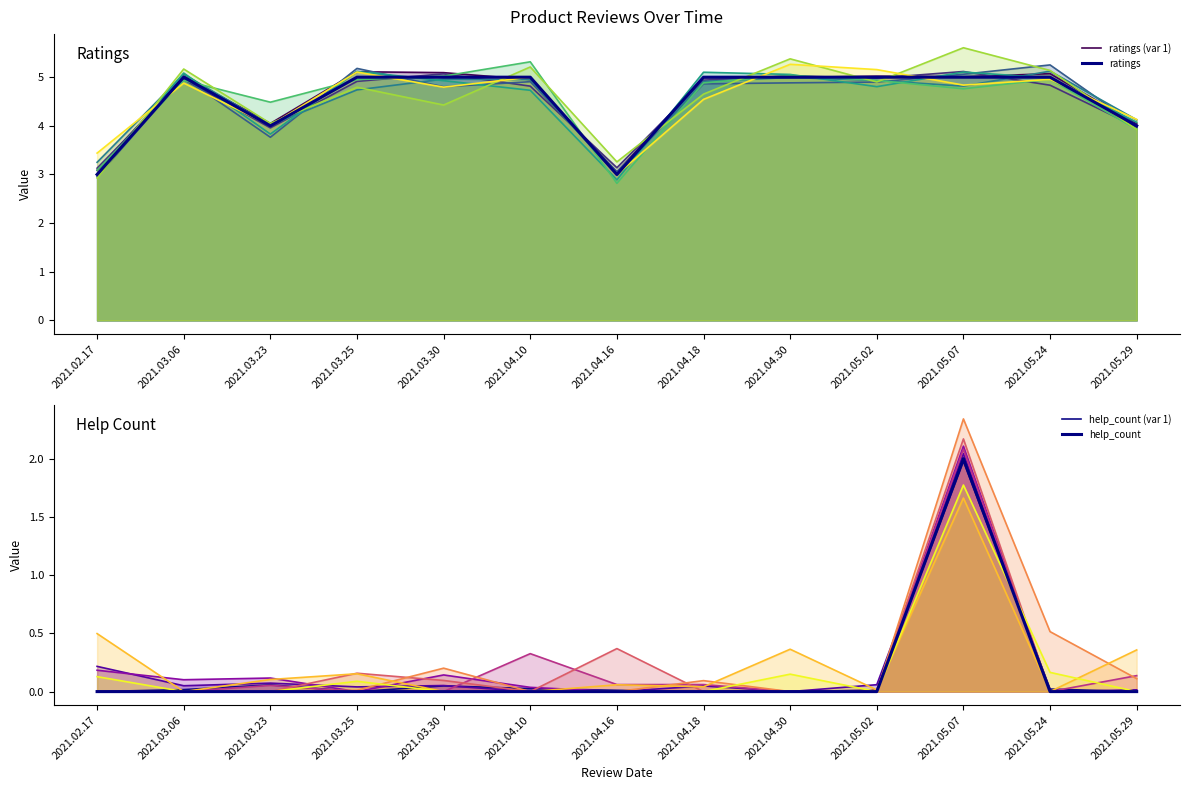

Which series has the largest range (max minus min)?

ratings (var 1)